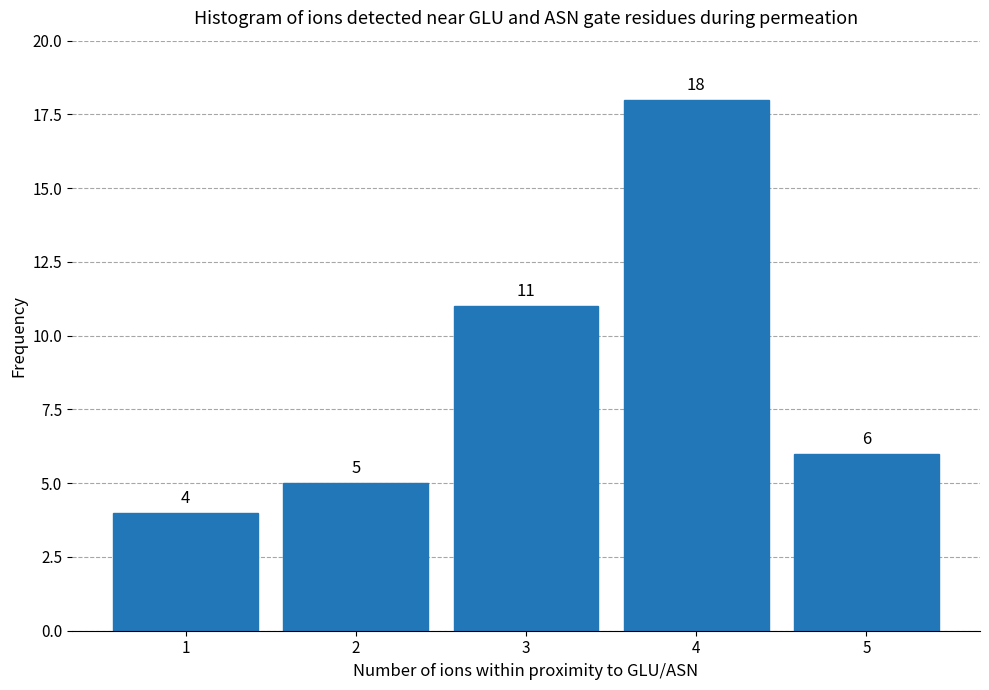

Reading left to right, extract all data points from this chart.

4	5	11	18	6